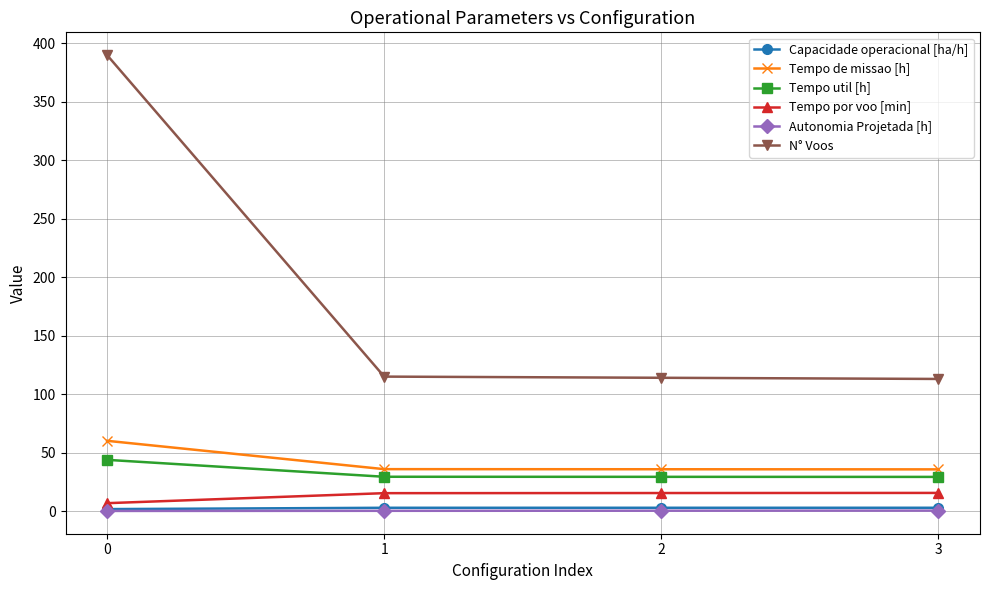

What value does the Capacidade operacional [ha/h] series have at 1?

2.8